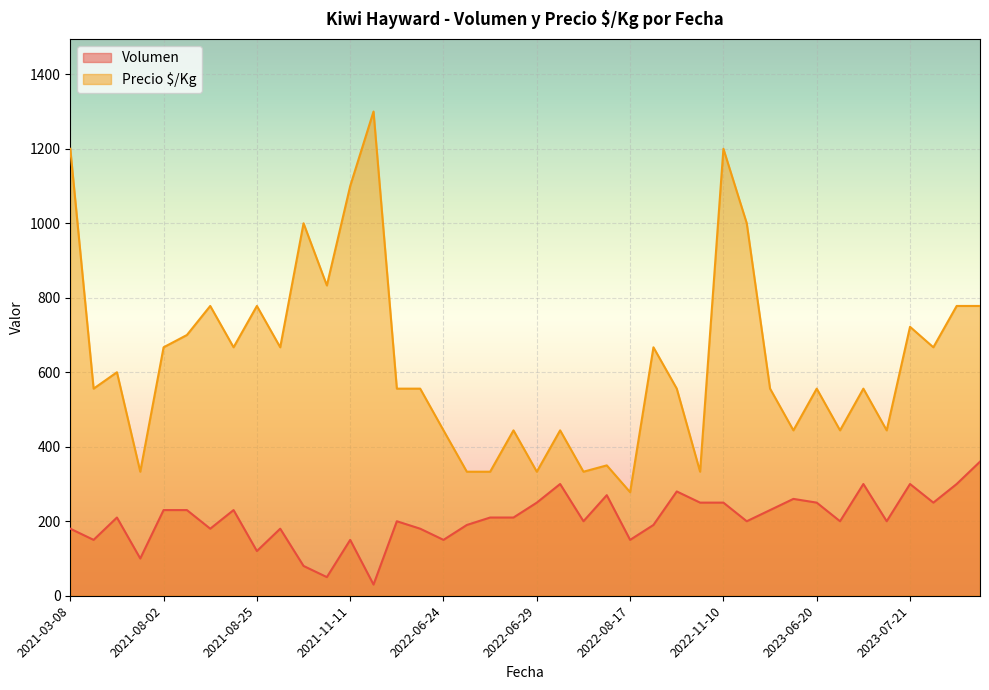

True or false: Volumen has more than 1 interior local peaks.

True